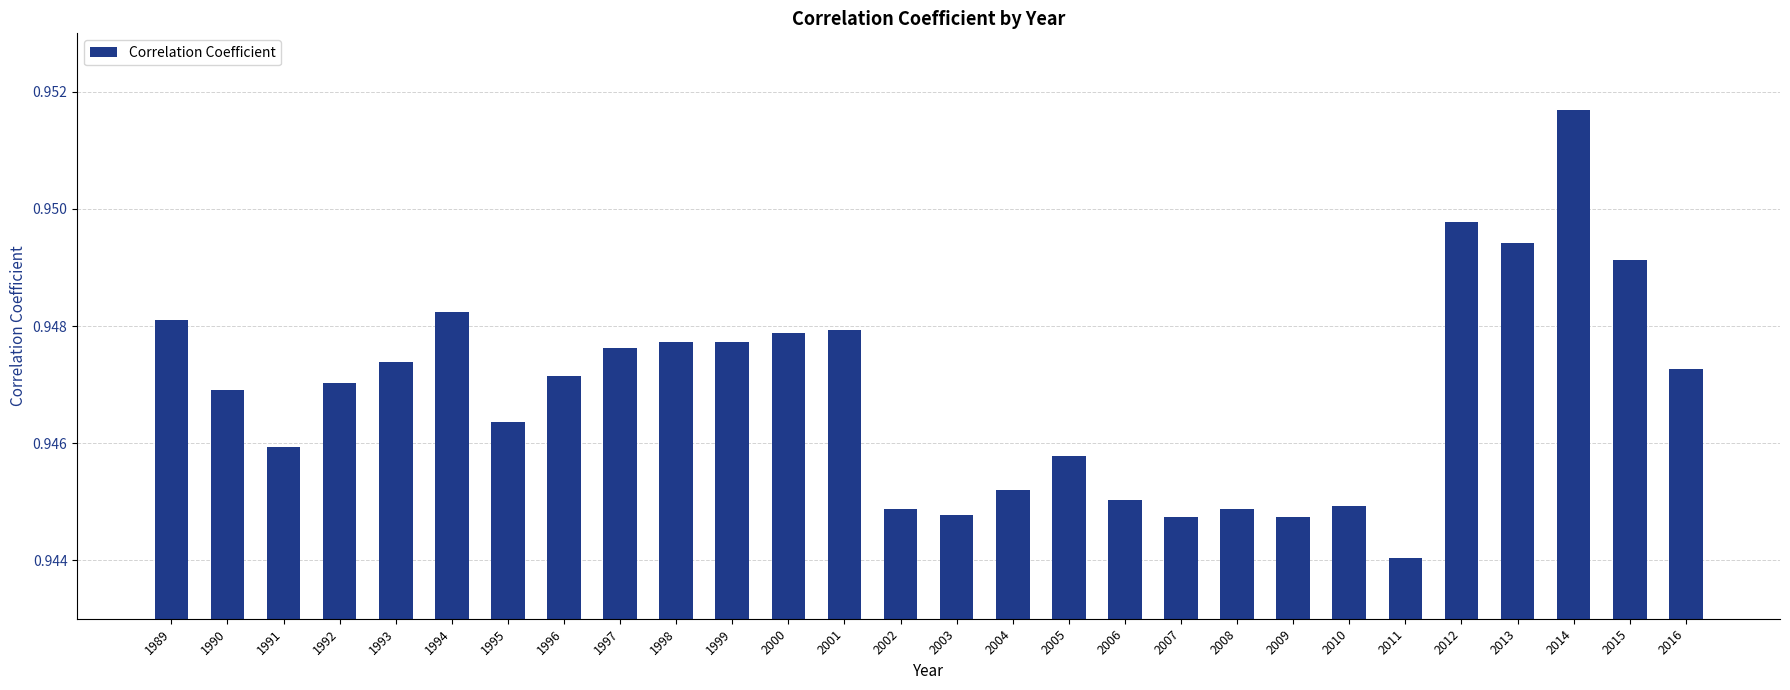

What is the sum of all values?

26.5